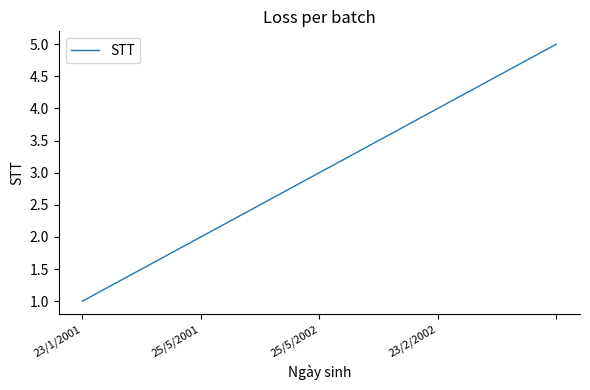

Reading left to right, list all the values displayed in this chart.

1	2	3	4	5